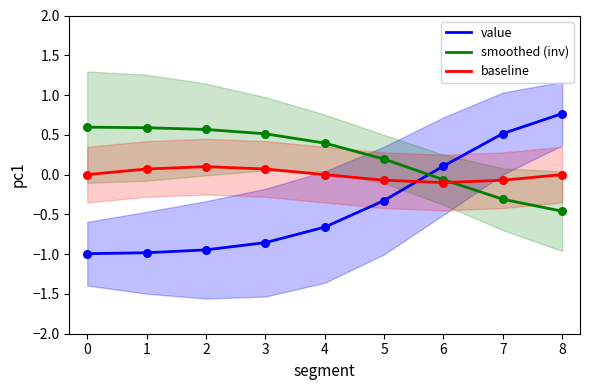

At which category is the sum across all series the highest?

8